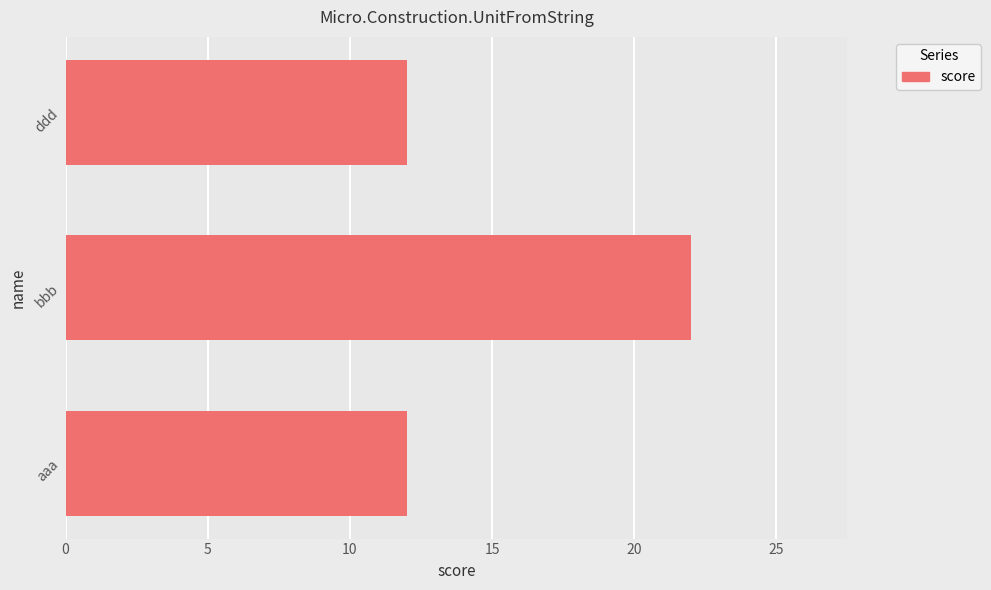

Between aaa and bbb, which is larger?

bbb